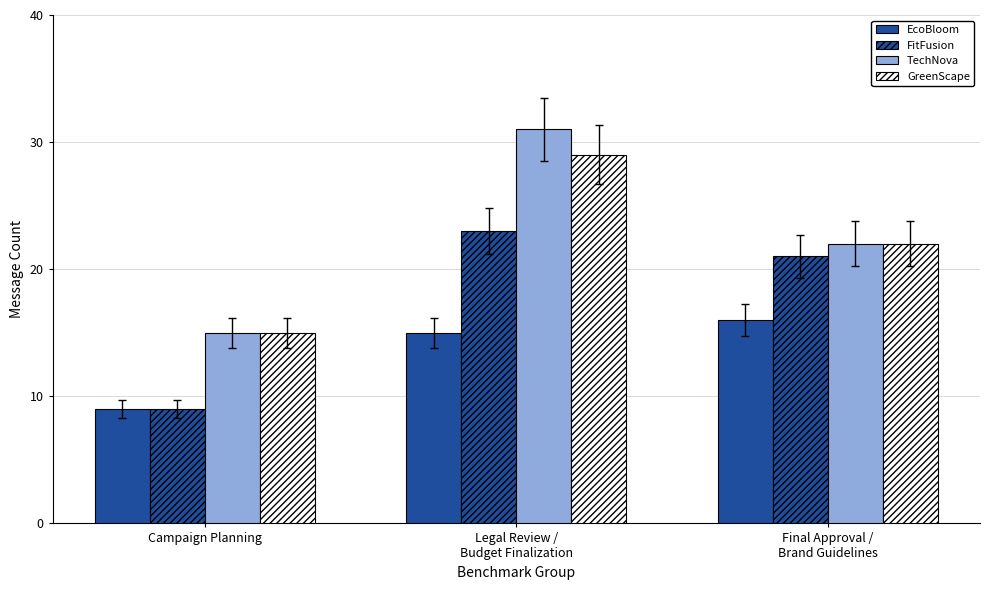

How many data points does each series have?

3